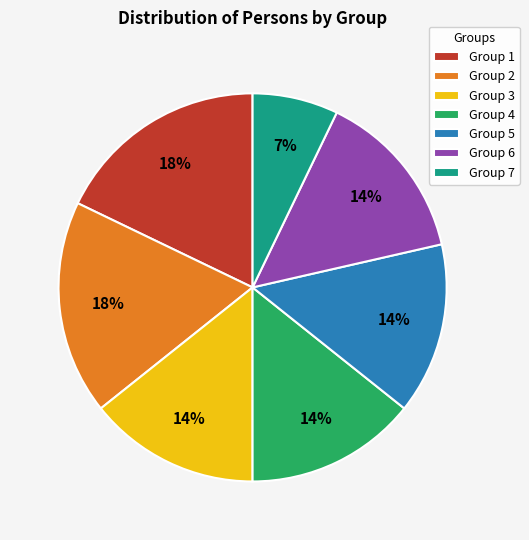

Which category has the smallest portion of the pie?

Group 7